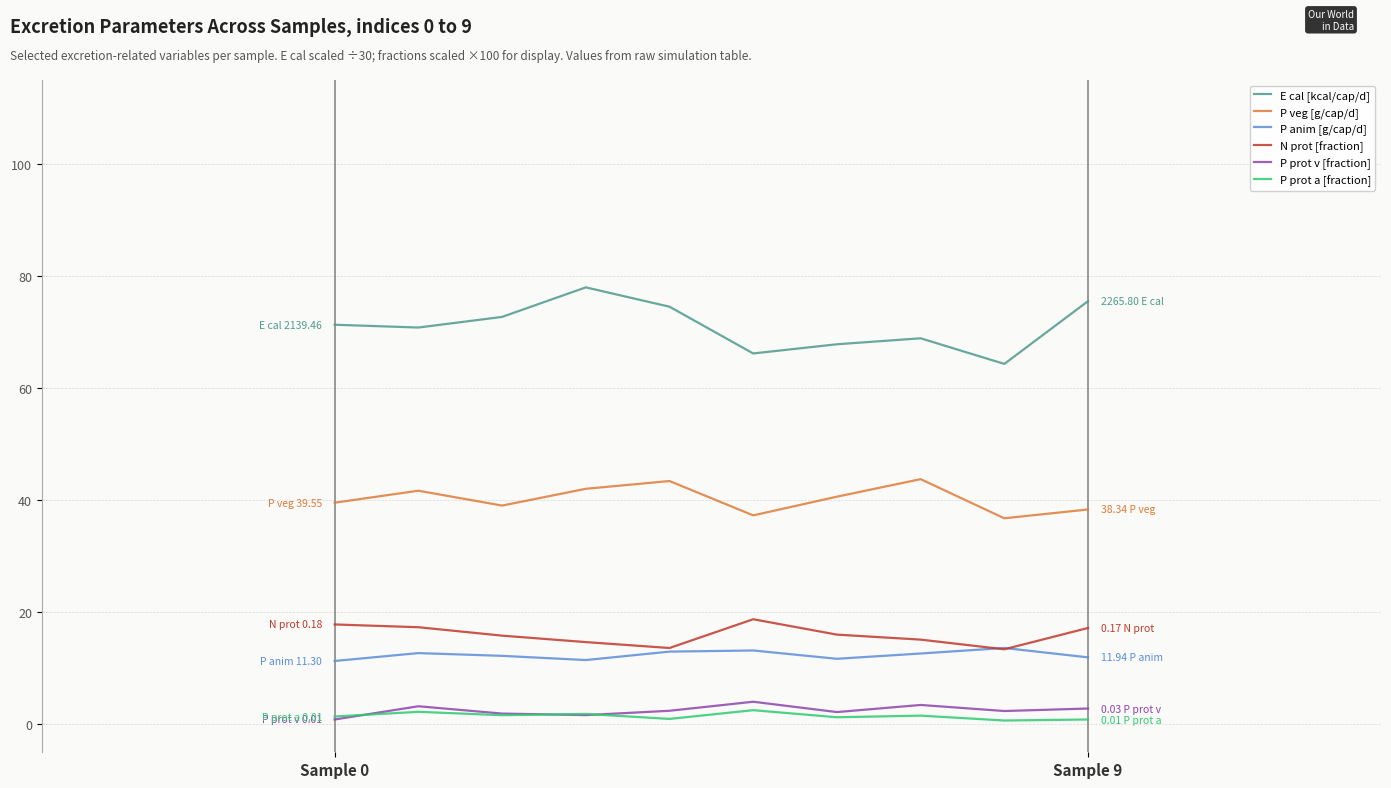

True or false: E cal [kcal/cap/d] and N prot [fraction] intersect in this chart.

False